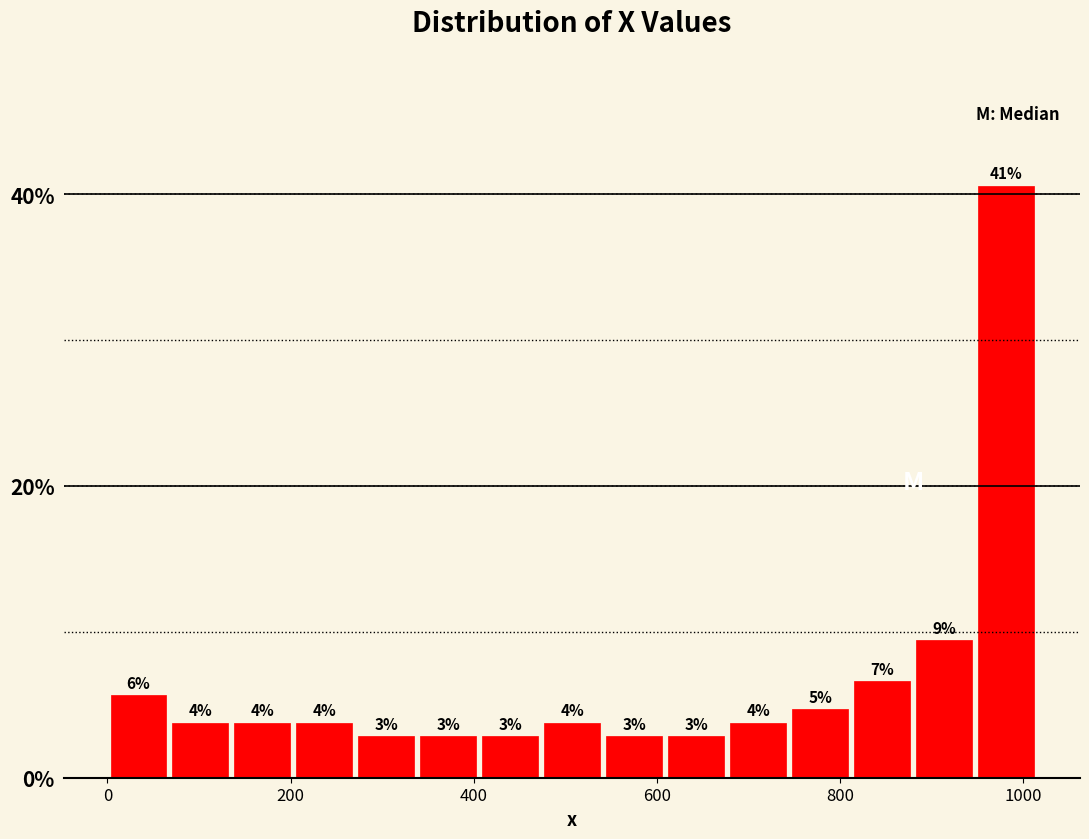

Around what value on the x-axis is the tallest bar? Give the approximate position of its centre, as read against the axis.

980